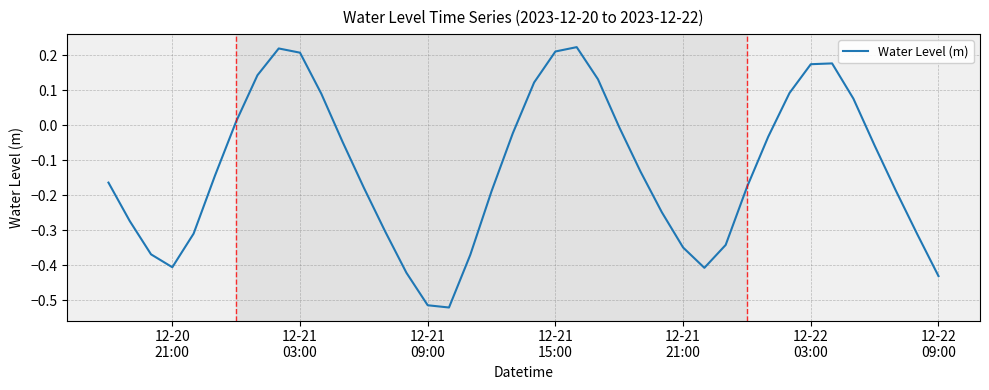

What is the difference between the maximum and minimum values?

0.7